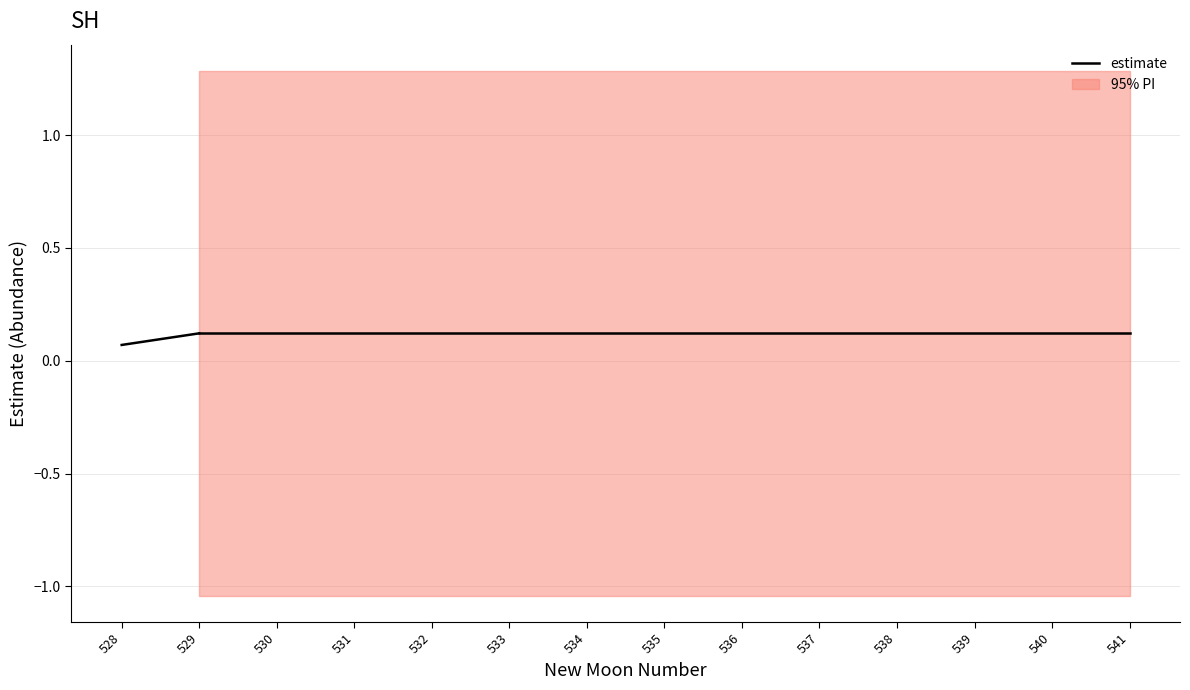

True or false: the data shows 0.0 at 528.

False